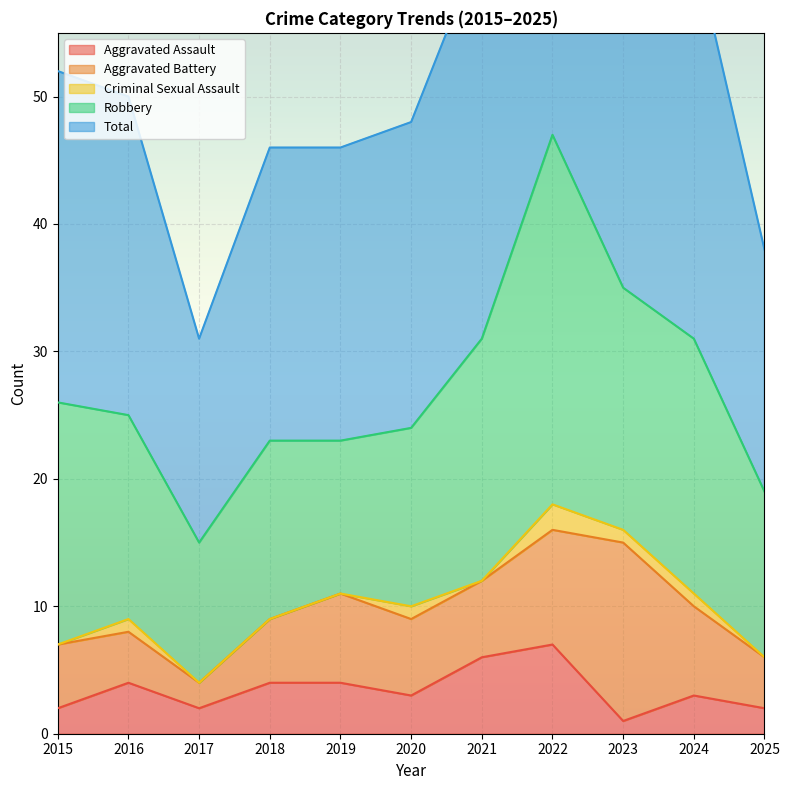

The Aggravated Assault series shows 1 at 2023. True or false?

True